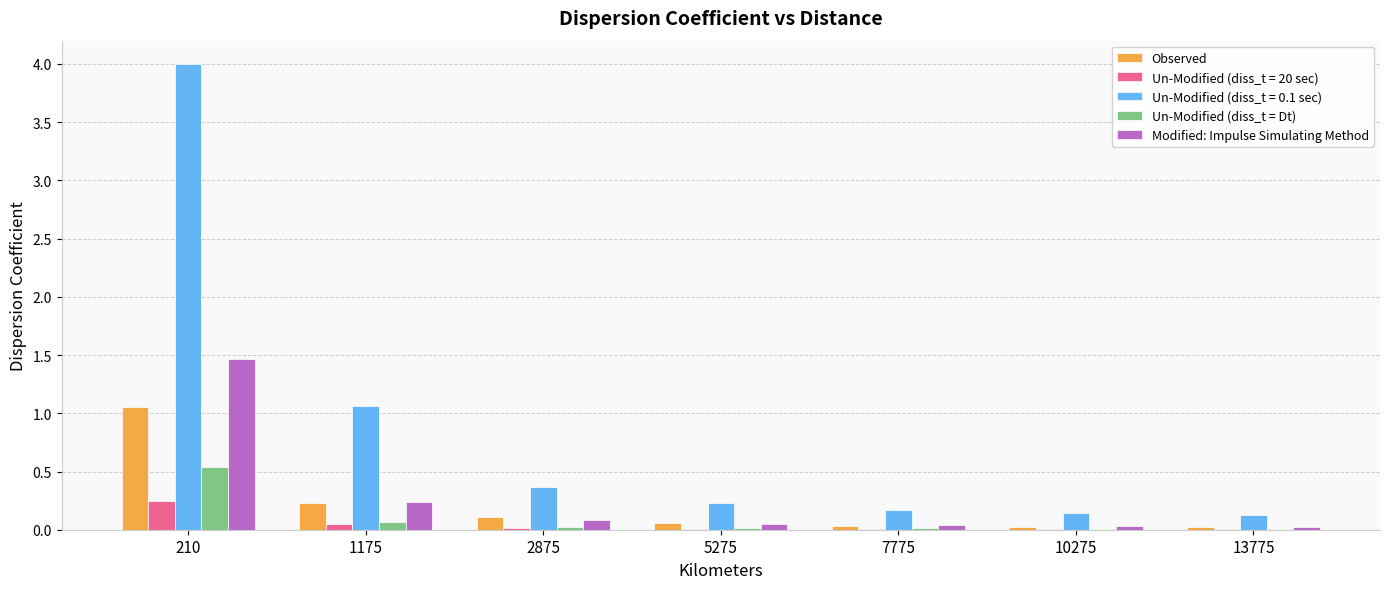

At which category is the sum across all series the highest?

210